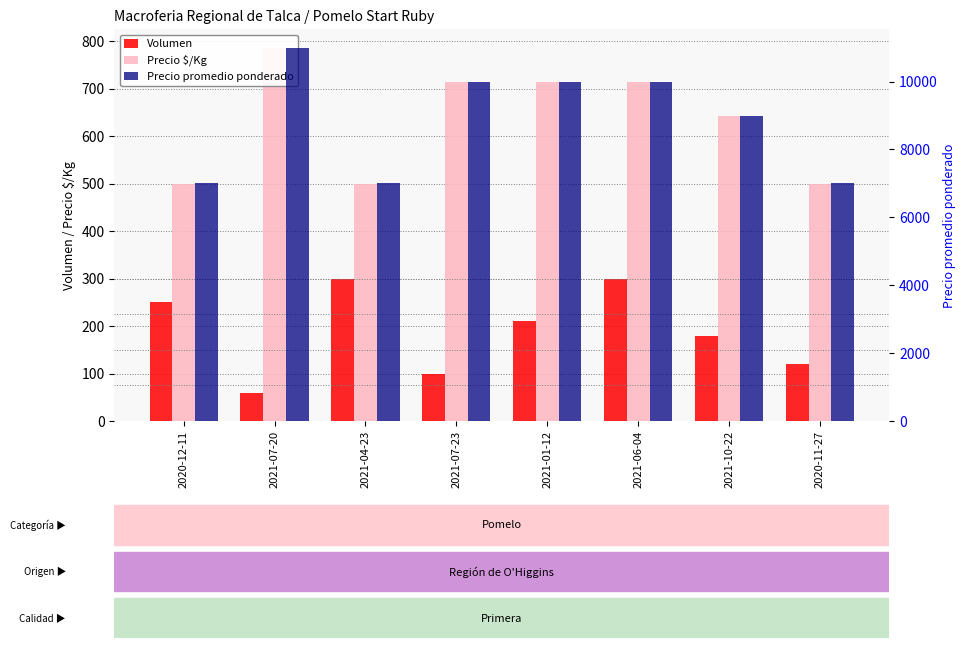

Between 2021-07-23 and 2021-04-23, which is larger?

2021-04-23